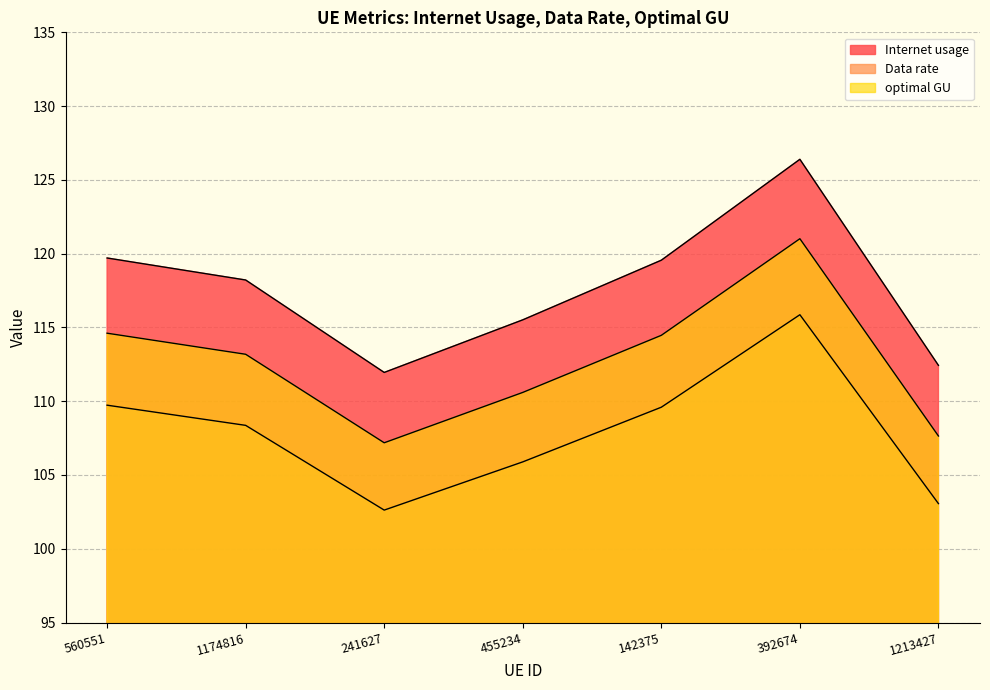

Reading left to right, what are all the values shown in this chart?

Internet usage: 560551=119.7	1174816=118.2	241627=111.9	455234=115.5	142375=119.6	392674=126.4	1213427=112.4
Data rate: 560551=109.7	1174816=108.4	241627=102.6	455234=105.9	142375=109.6	392674=115.9	1213427=103.1
optimal GU: 560551=114.6	1174816=113.2	241627=107.2	455234=110.6	142375=114.5	392674=121.0	1213427=107.6